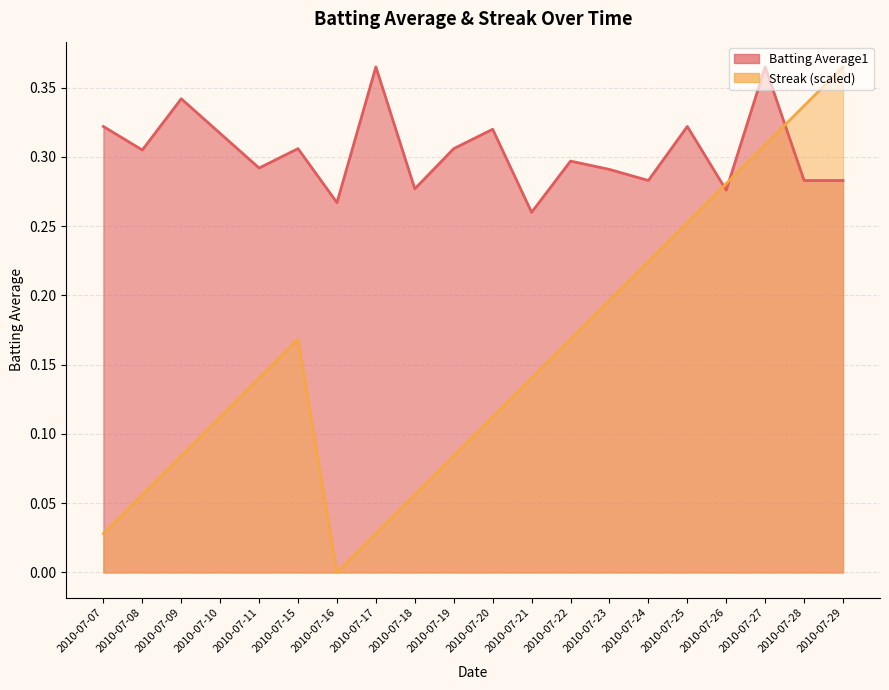

After their last crossing, which series has the higher values: Streak or Batting Average1?

Streak